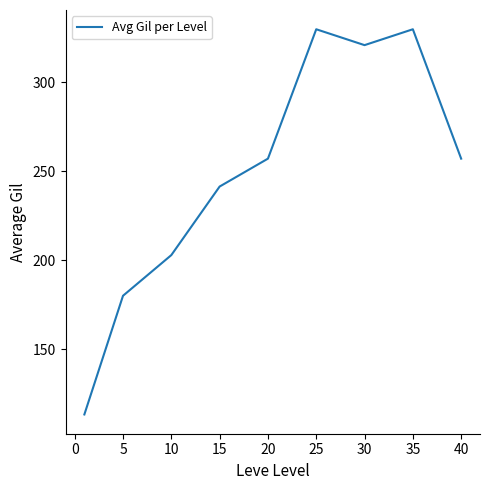

Reading right to left, what are all the values shown in this chart?

257.0	329.7	320.8	329.7	257.0	241.3	202.8	180.0	113.3